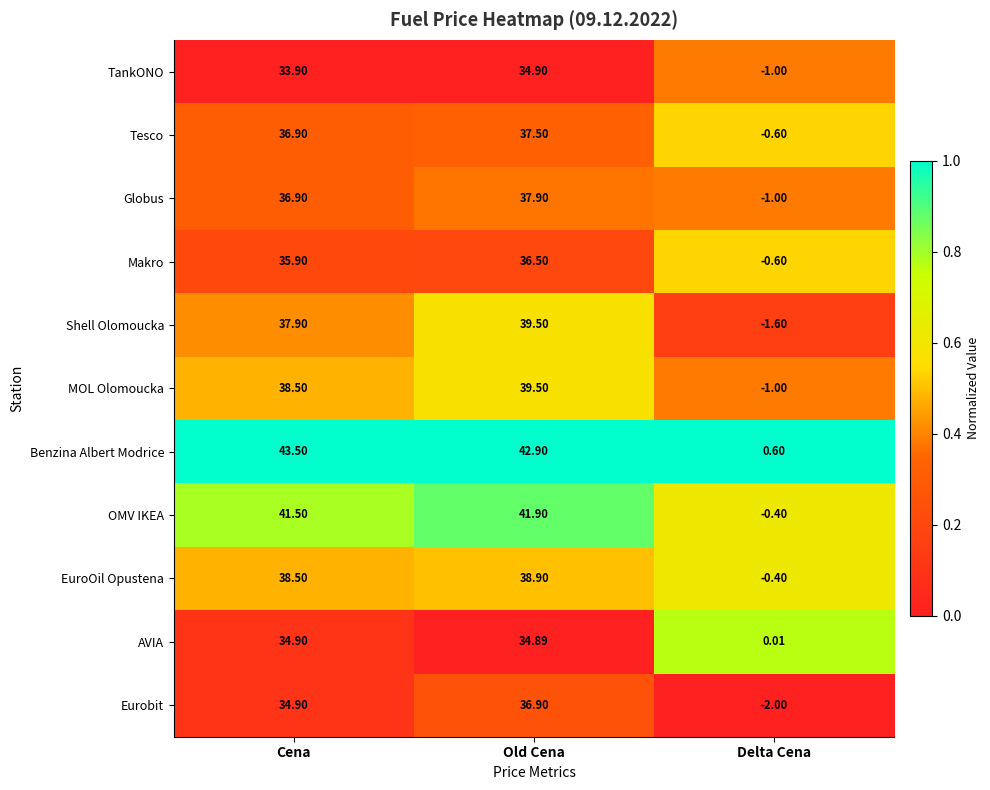

At which category does the chart reach its minimum across all series?

Delta Cena